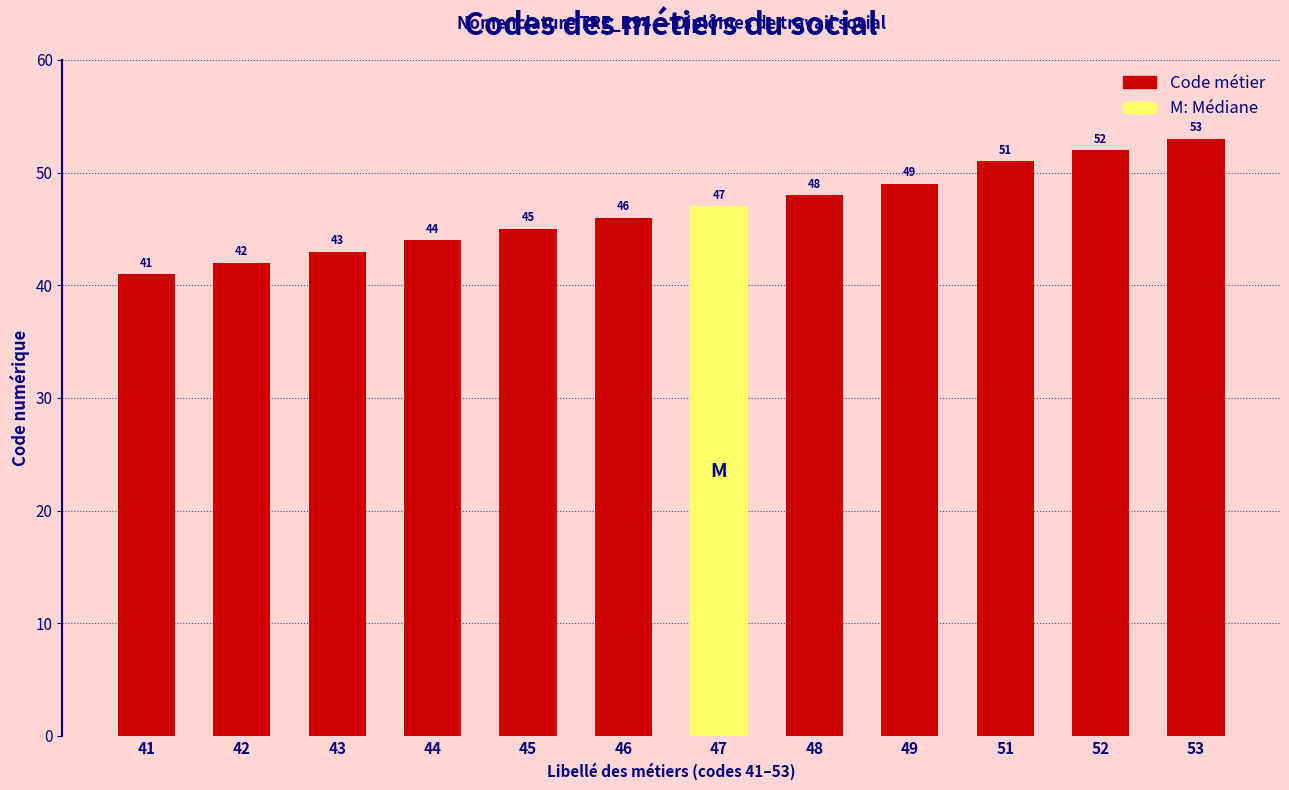

The value at 51 is 85. True or false?

False